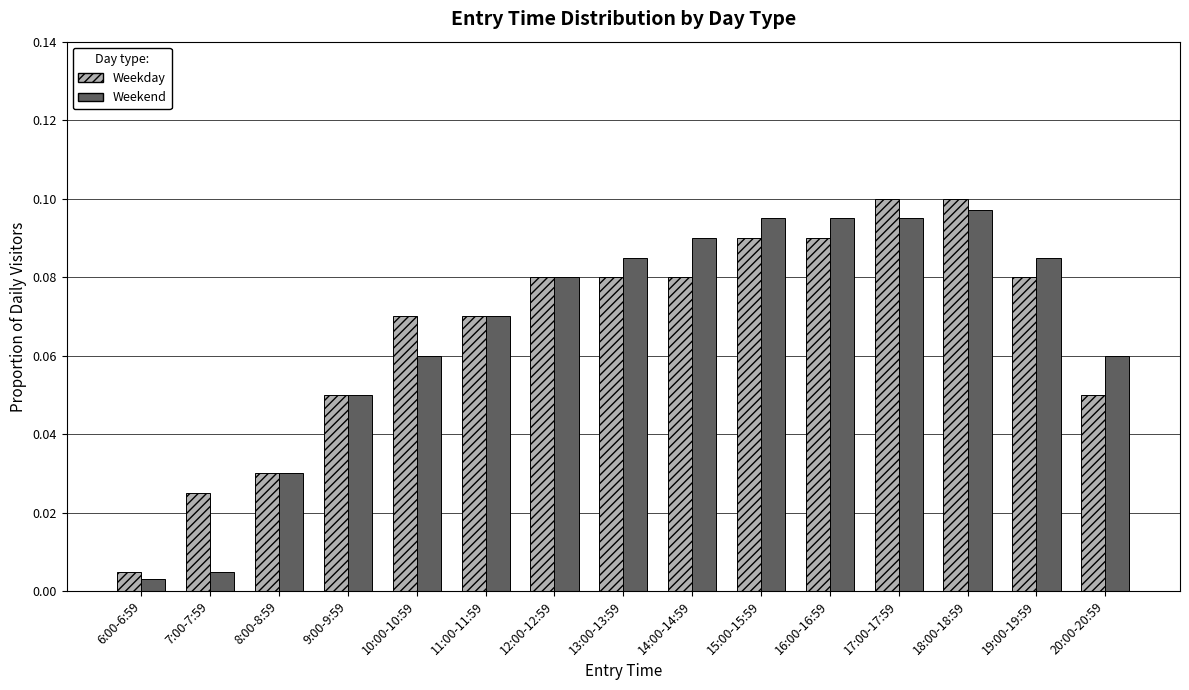

Where is Weekend nearest to the value 0?

6:00-6:59